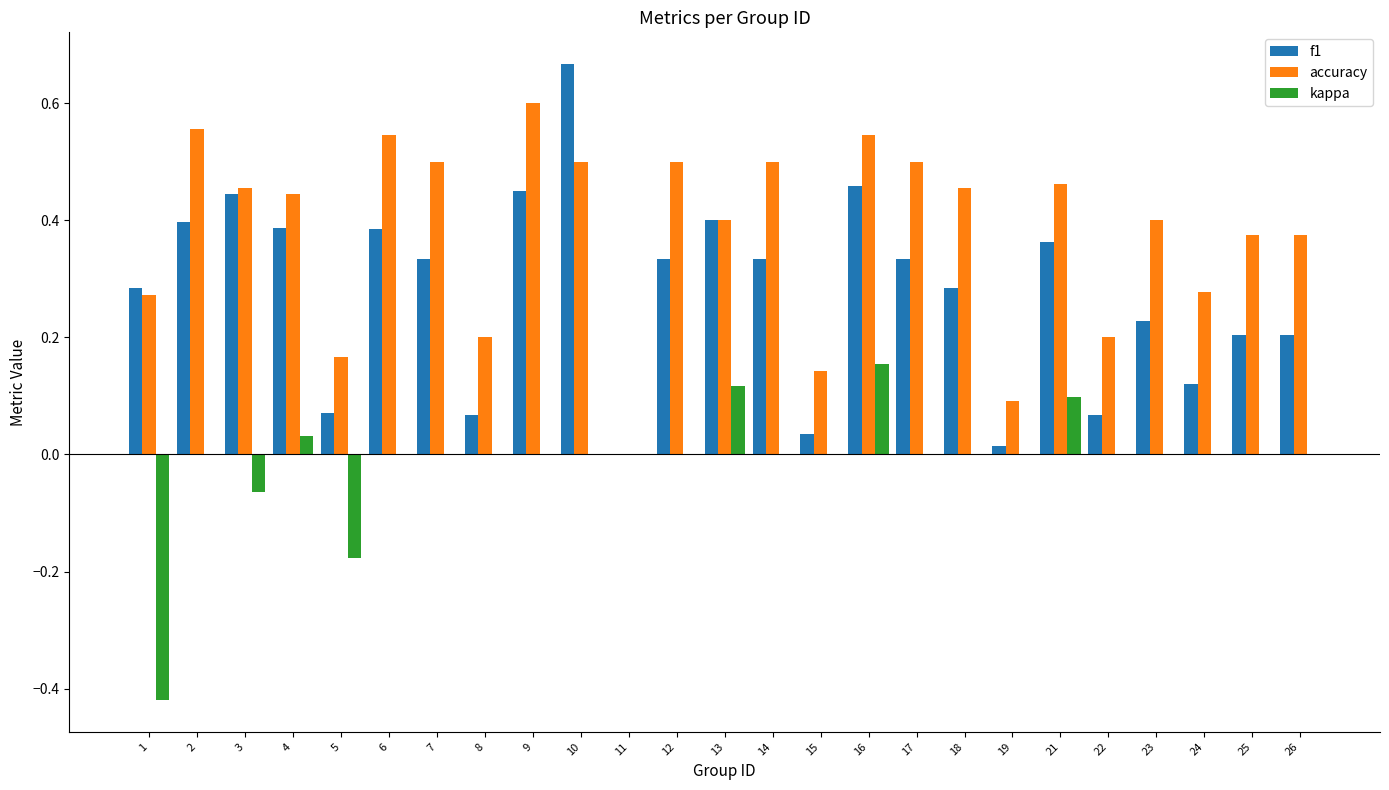

What is the sum of all kappa values?

-0.3